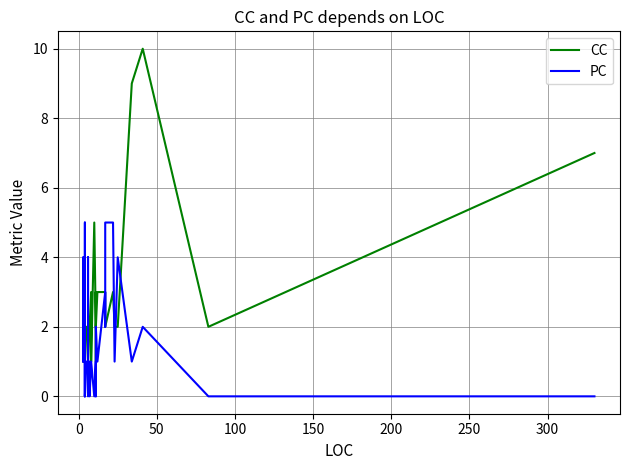

At how many categories does at least one series exceed 7?

2